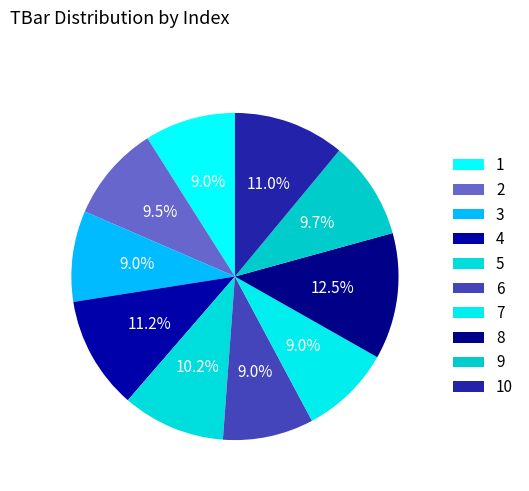

Approximately how many times larger is the value at 6 compared to 8?

0.7